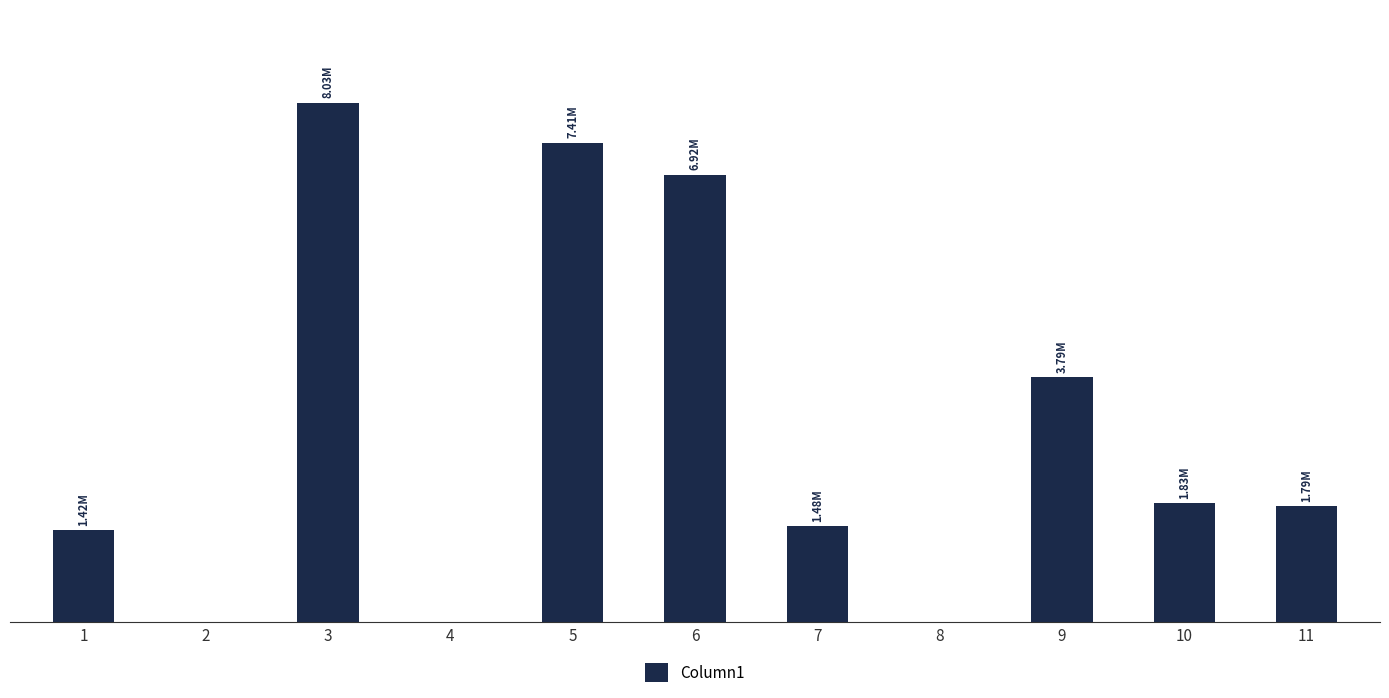

Reading right to left, extract all data points from this chart.

11=1790000.0	10=1834000.0	9=3793000.0	8=0.0	7=1480560.0	6=6918300.0	5=7415000.0	4=0.0	3=8033410.0	2=0.0	1=1422903.5